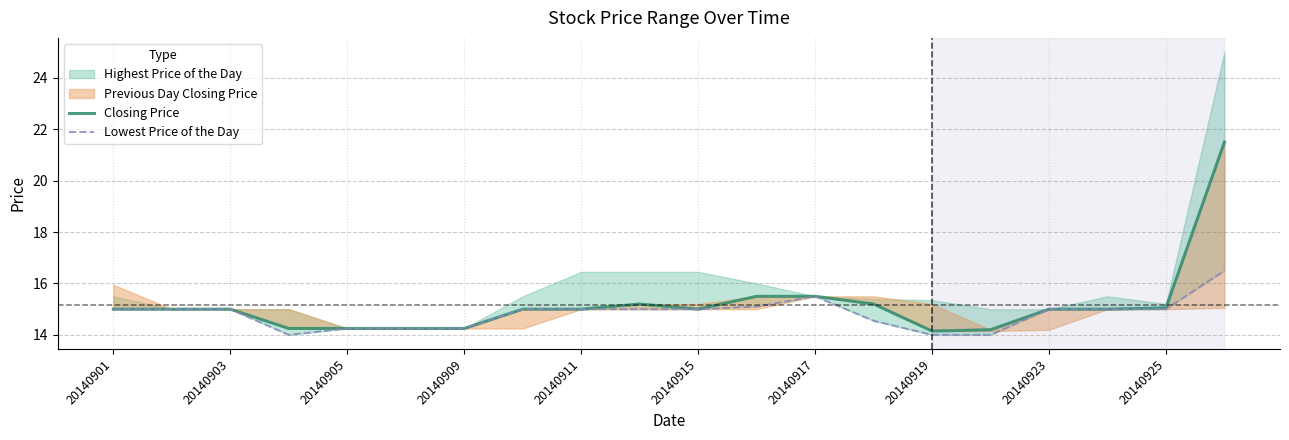

The value of Lowest Price of the Day at 20140903 is 10.4. True or false?

False